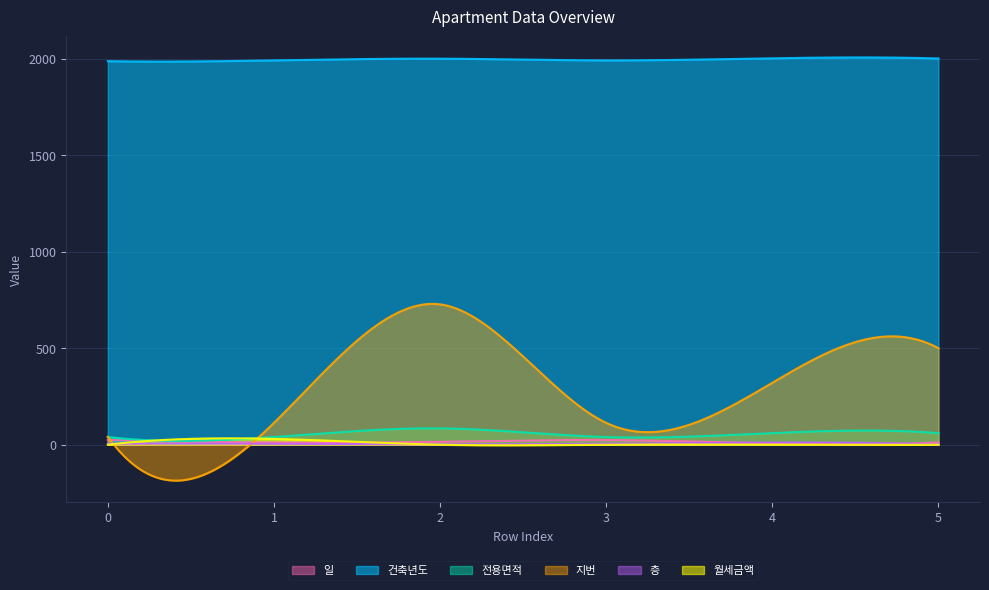

What is the value of the 일 point at the 3rd from the left?

15.0